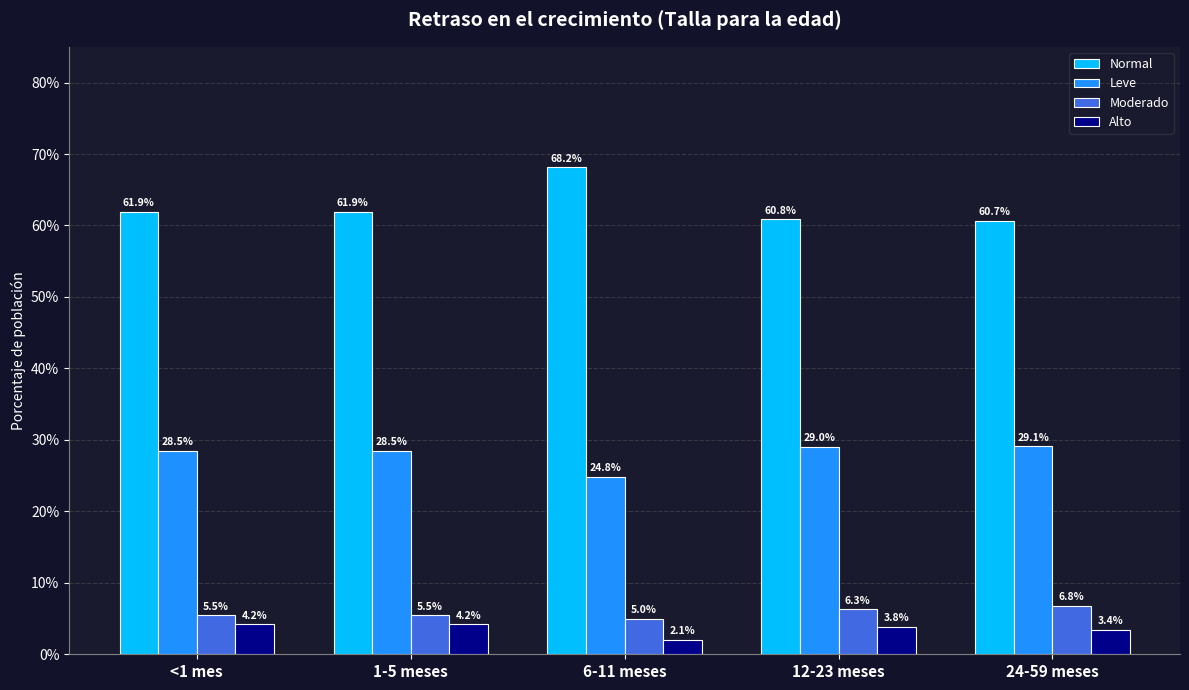

What is the value of the Normal bar at the 2nd from the left?

0.6